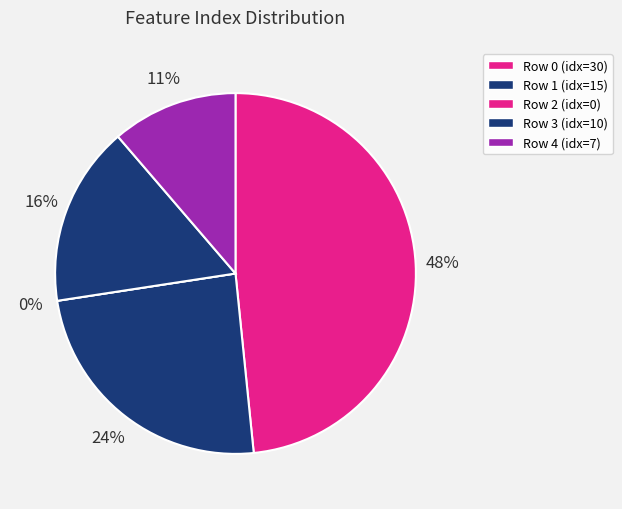

What percentage is the Row 0 slice, to the nearest percent?

48%